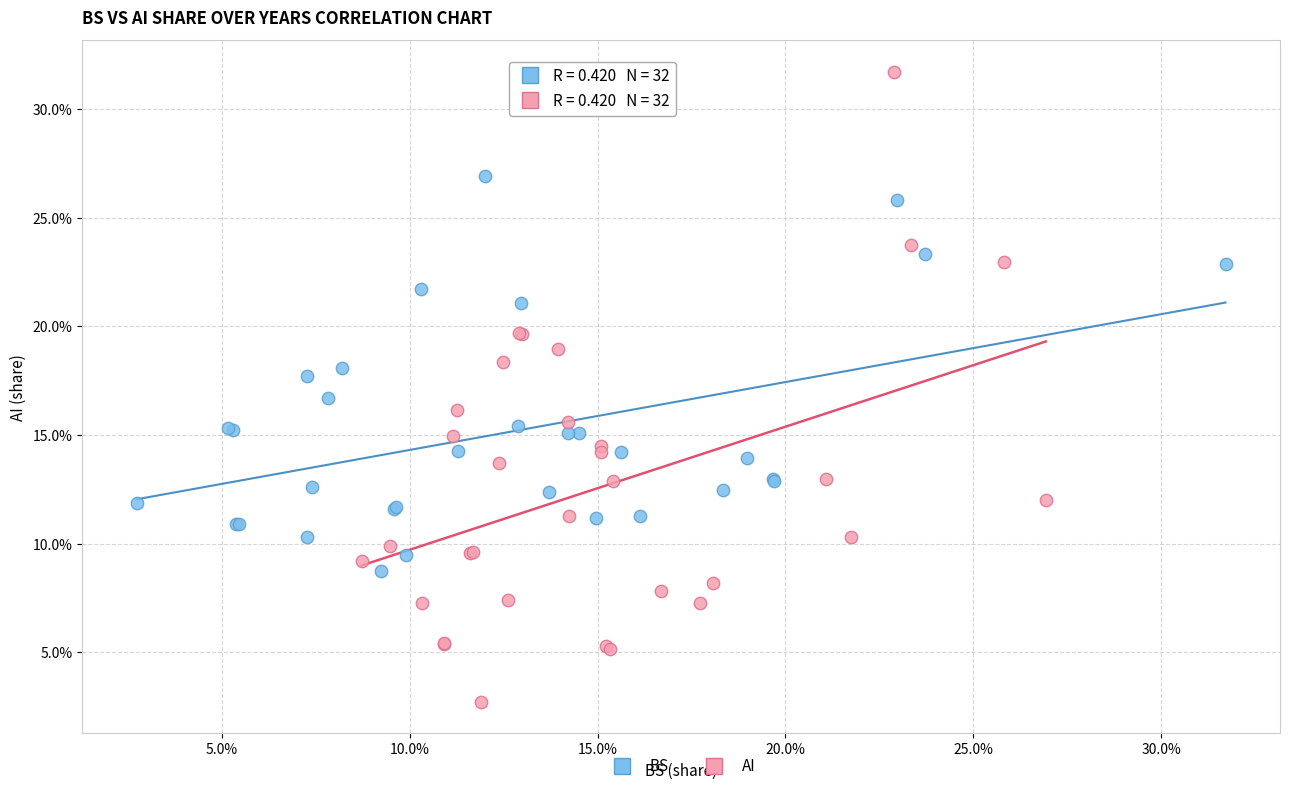

What are all the series names shown in the legend?

BS, AI